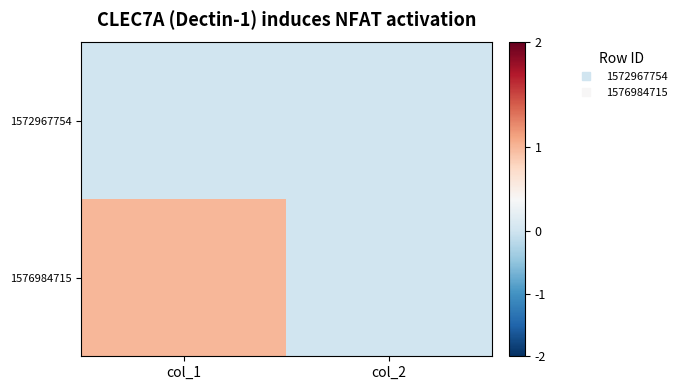

Between col_1 and col_2, which series saw the biggest shift?

1576984715